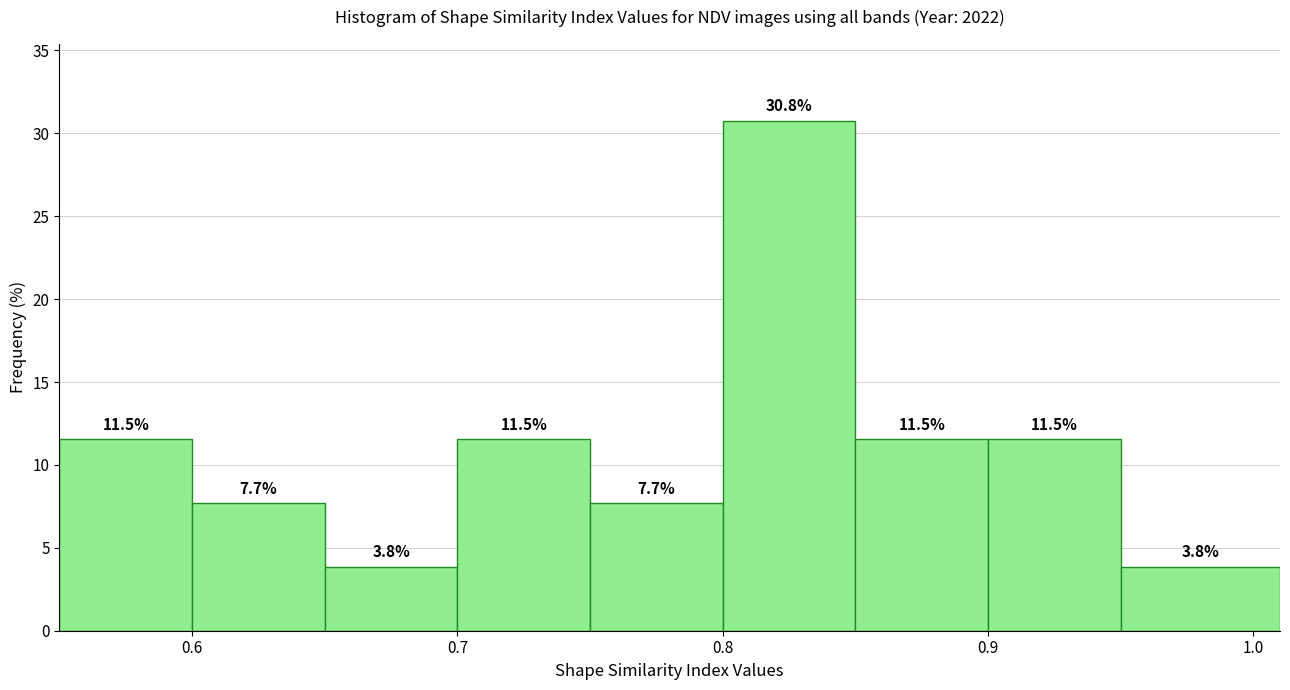

Which range on the x-axis has the tallest bar?

0.80 to 0.85